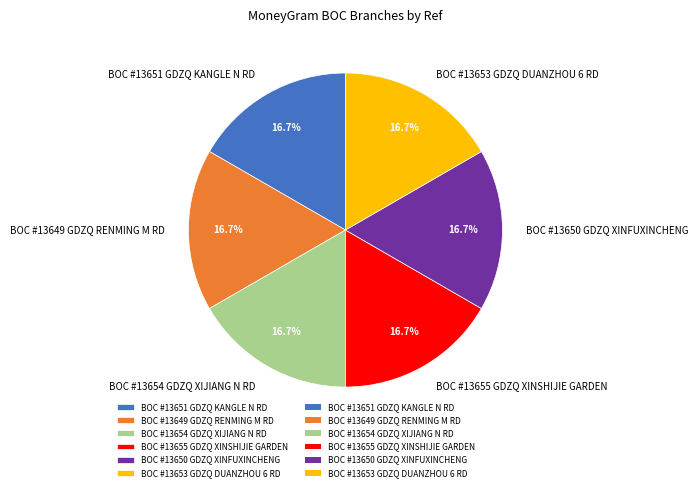

How many slices are in this pie chart?

6